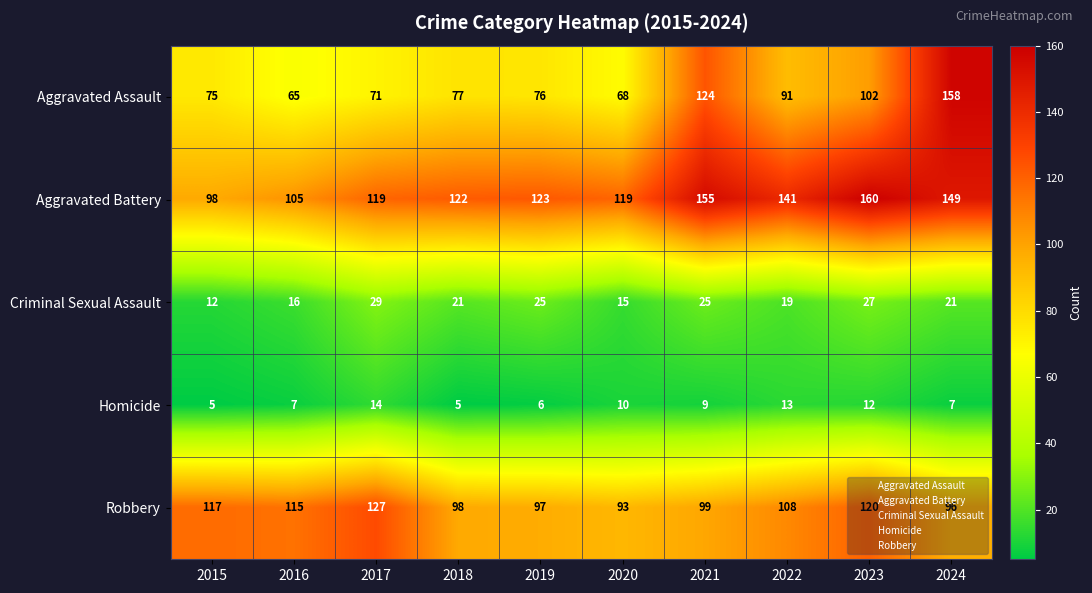

How many distinct data groups are displayed?

5